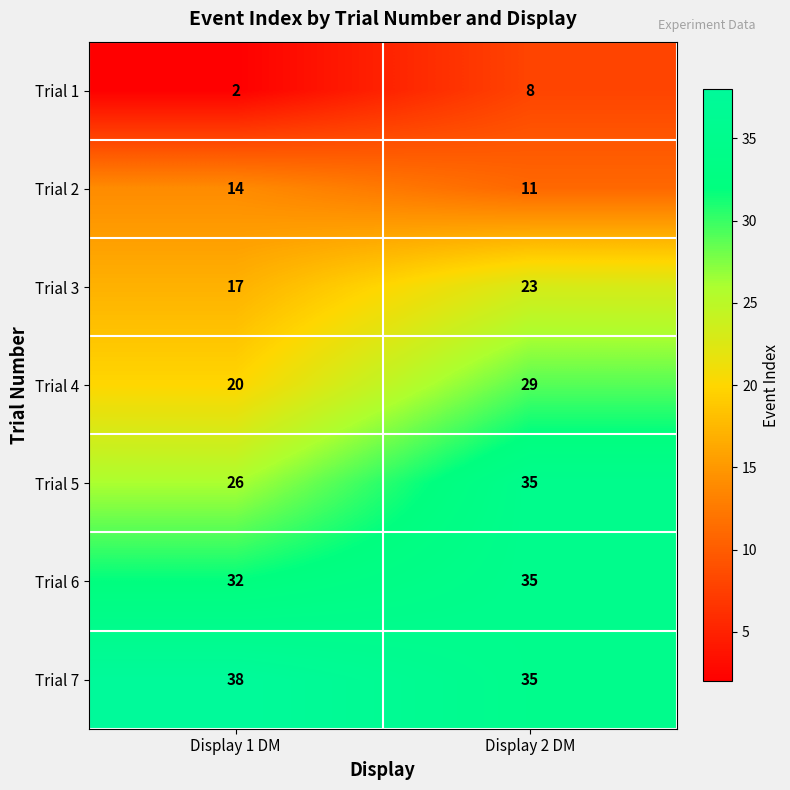

What is the difference between the maximum and minimum values in the Trial 2 series?

3